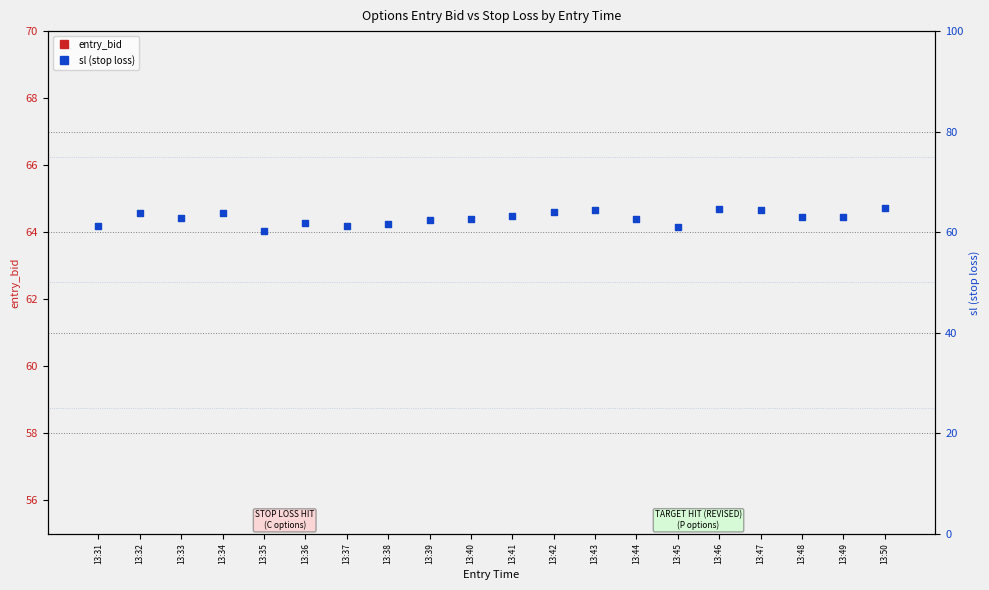

What is the total value across all series at 13:37?

87.8